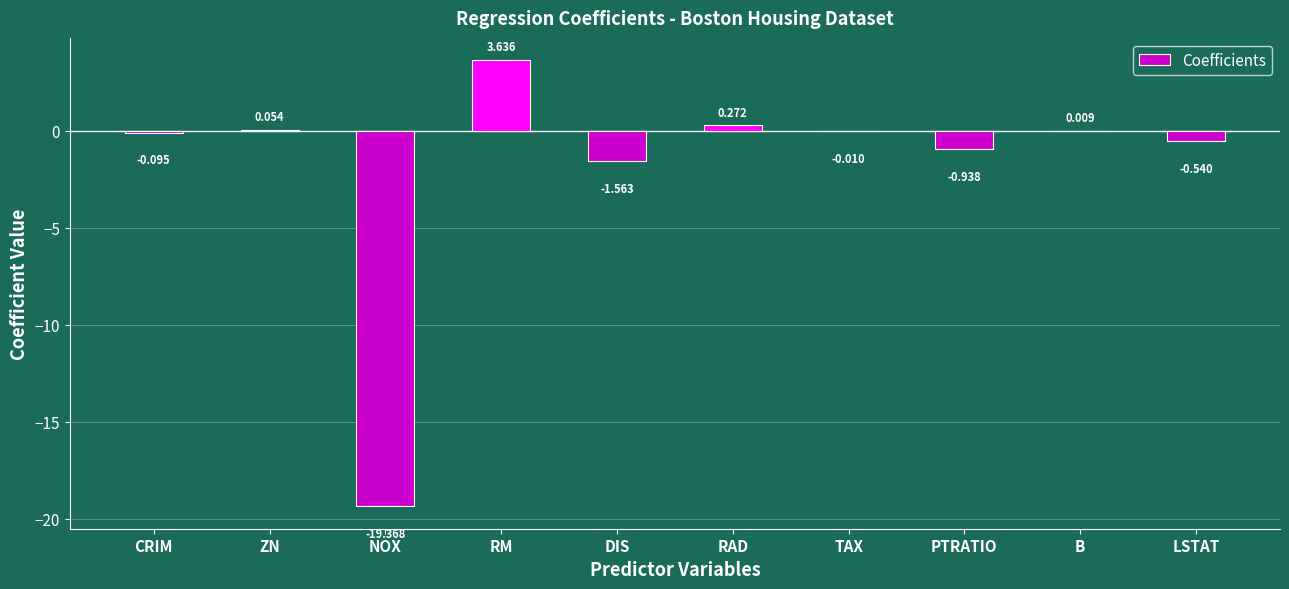

Where is the data nearest to the value -7?

DIS